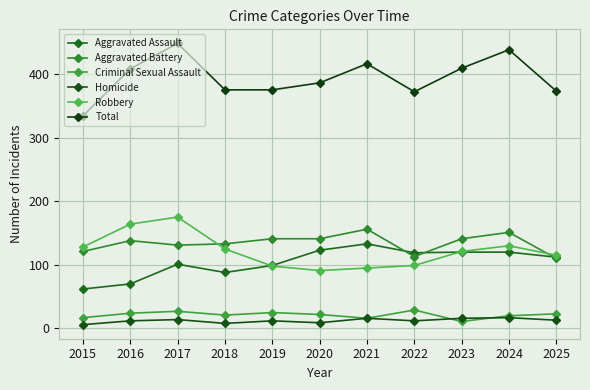

How many interior local valleys does the Criminal Sexual Assault series have?

3